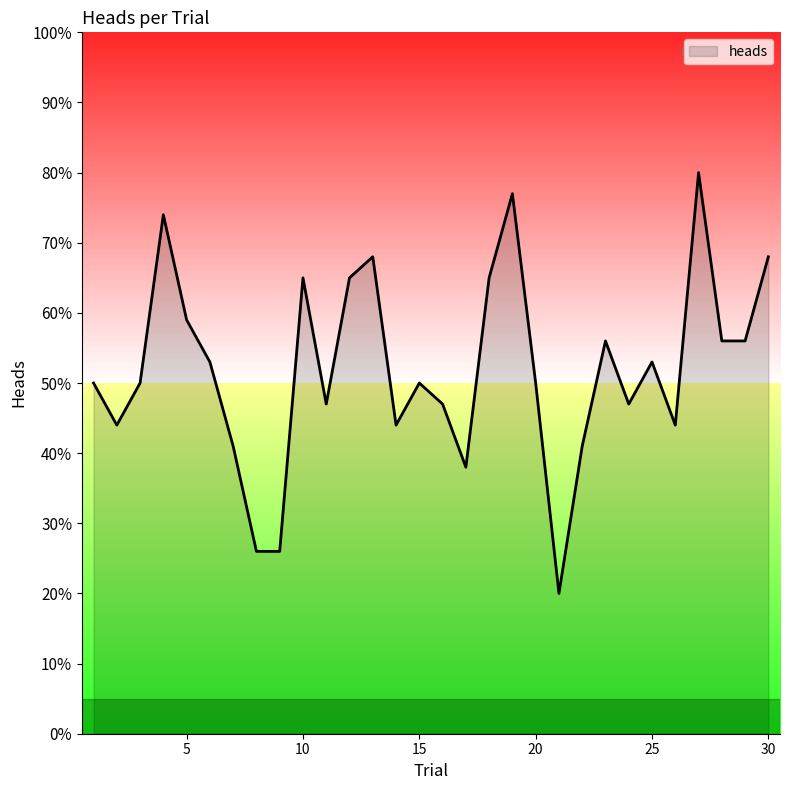

Does the chart display data point markers on the line(s)?

No